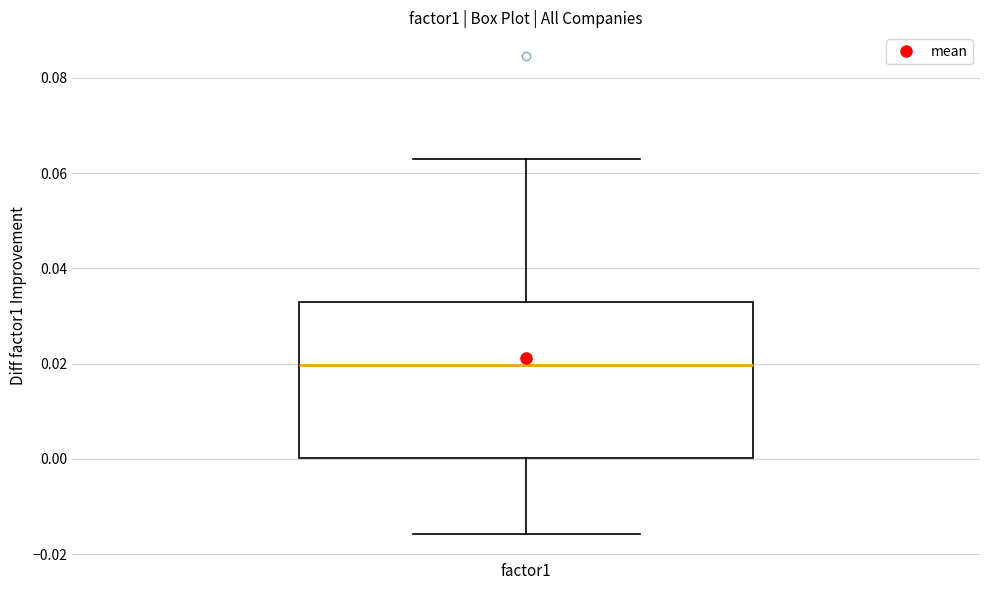

Transcribe this box plot: give where the median line is, the range the box spans, and where the two whiskers end, as read against the y-axis. The values are not printed on the chart, so give them approximately, as read against the axis.

median 0.020, box 0.000 to 0.032, whiskers -0.016 to 0.062